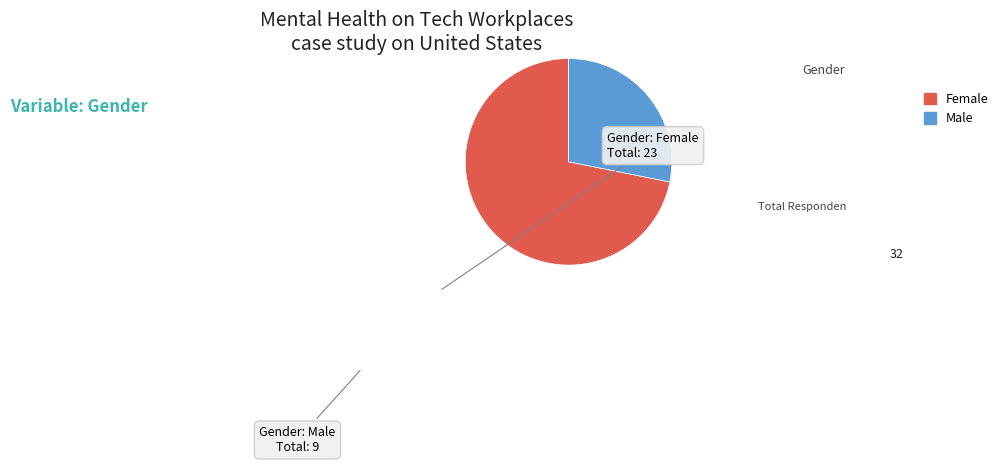

What is the largest slice in the pie chart?

Gender: Female